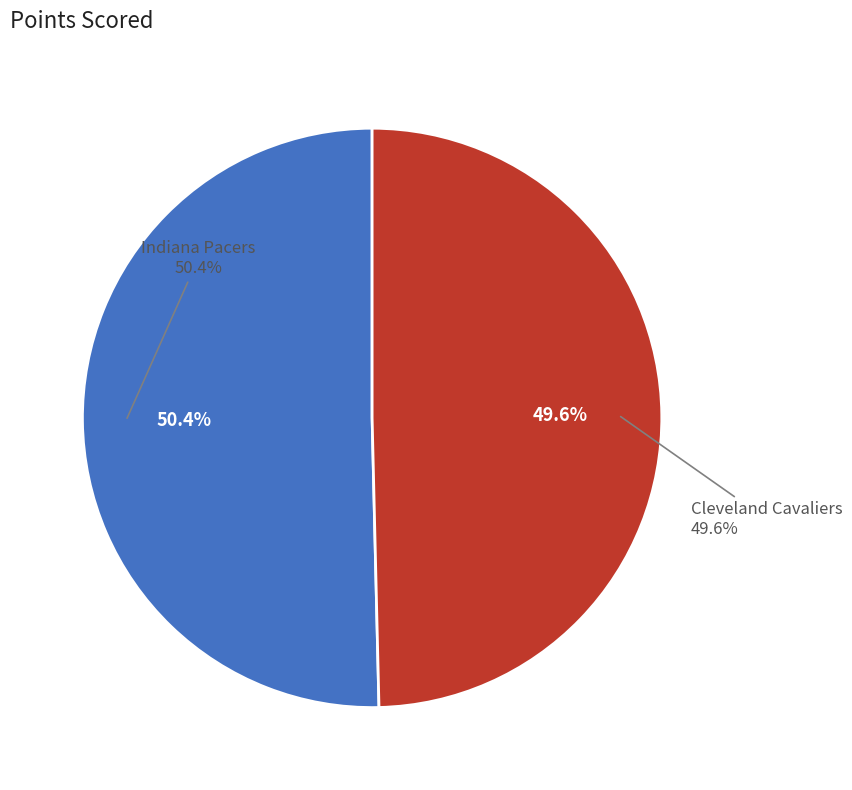

What percentage is the Cleveland Cavaliers slice, to the nearest percent?

50%